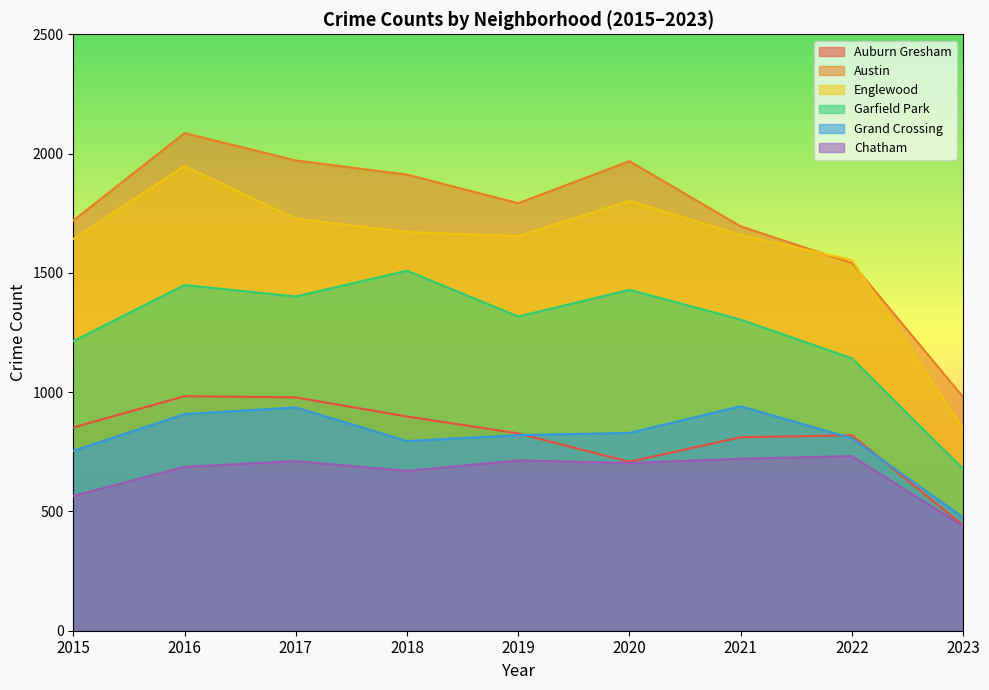

Read the Austin value at 2016.

2086